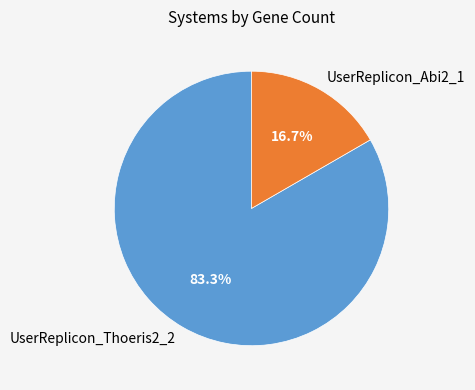

Which slice is the smallest?

UserReplicon_Abi2_1